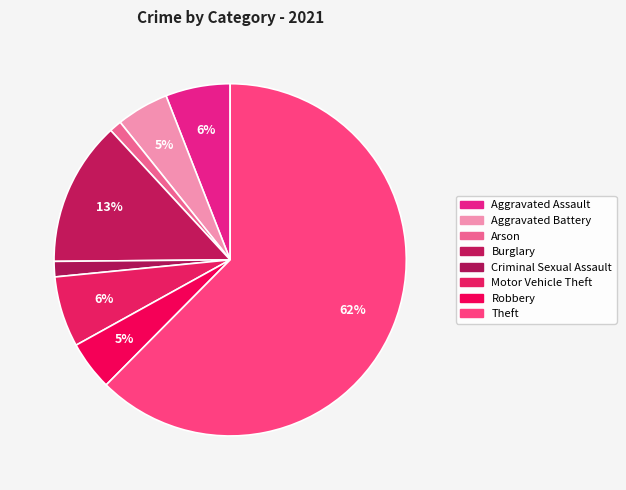

How many segments does this pie chart have?

8